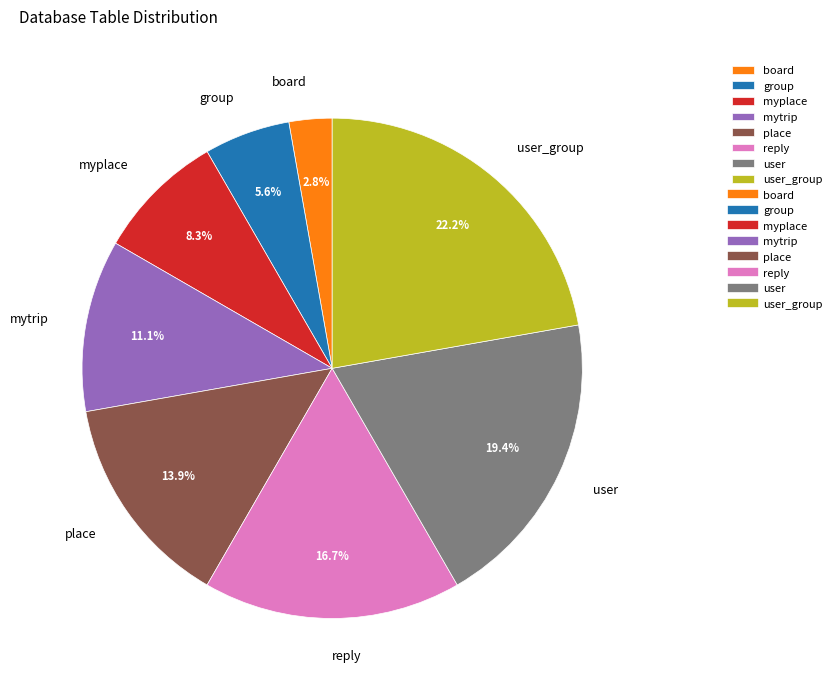

To the nearest percent, what is the combined percentage of board and user_group?

25%